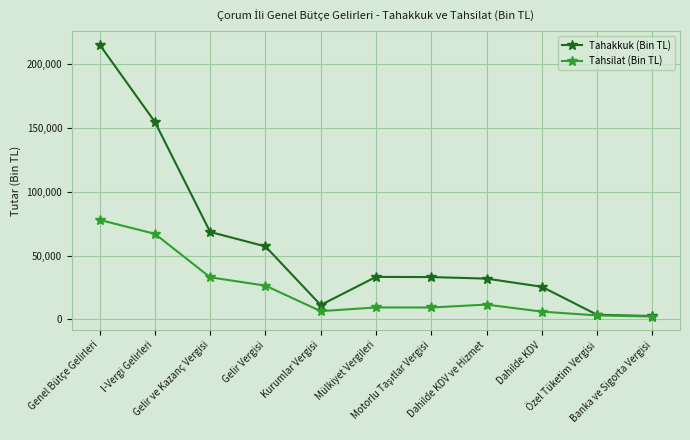

At which category is the sum across all series the highest?

Genel Bütçe Gelirleri